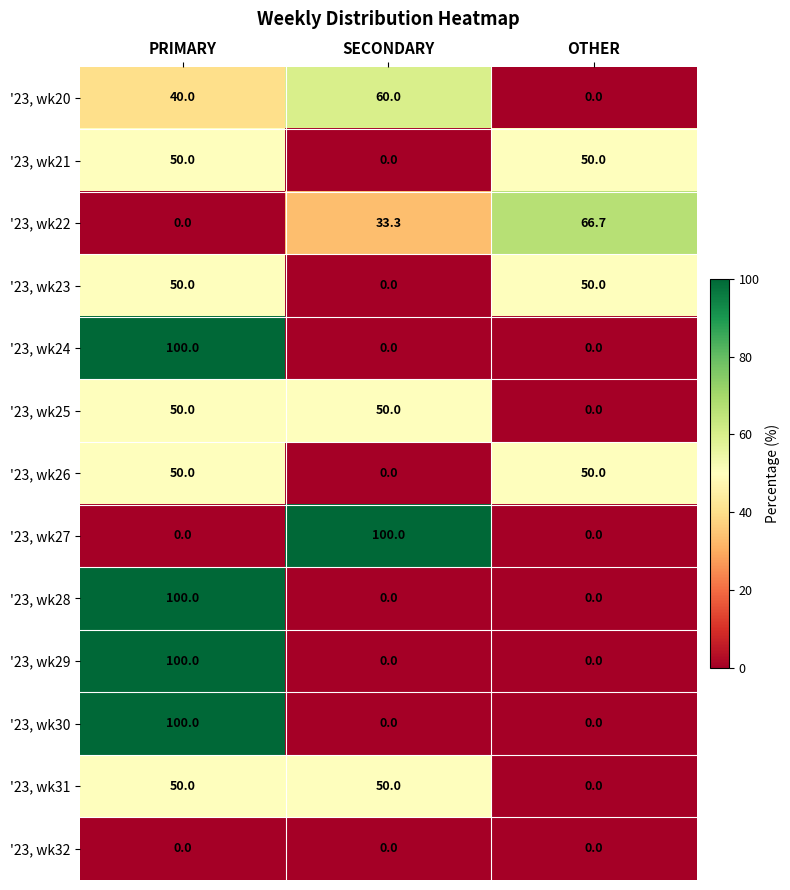

At which category is the sum across all series the highest?

PRIMARY